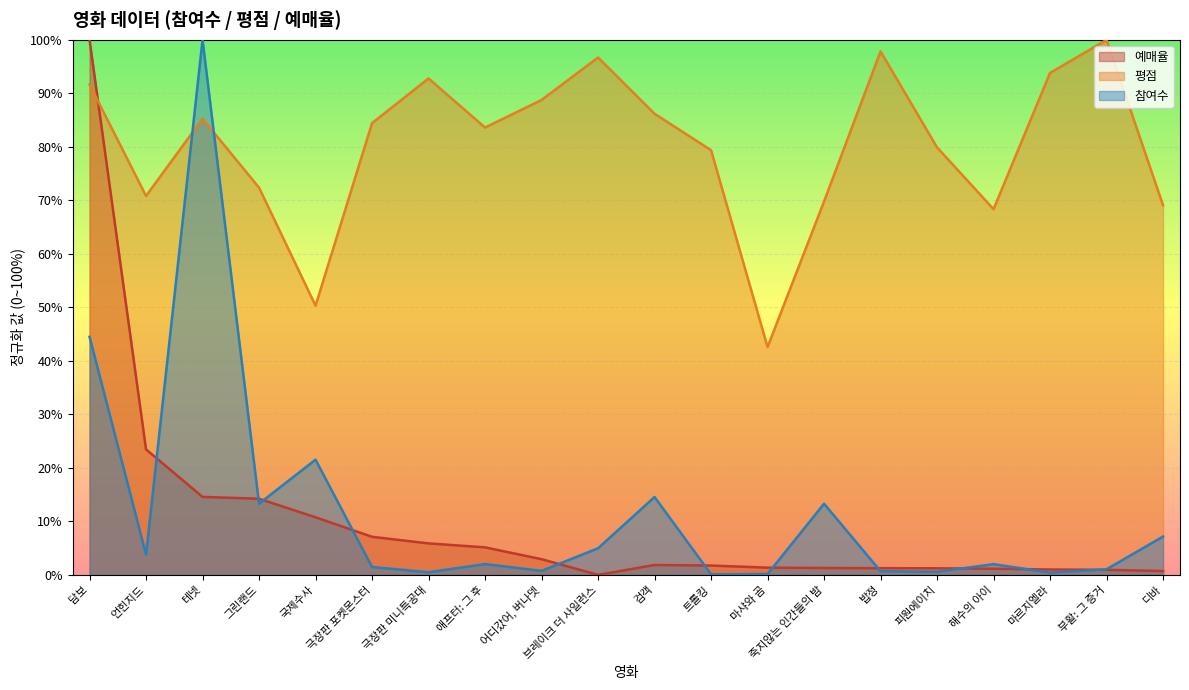

At how many categories does at least one series exceed 53?

18